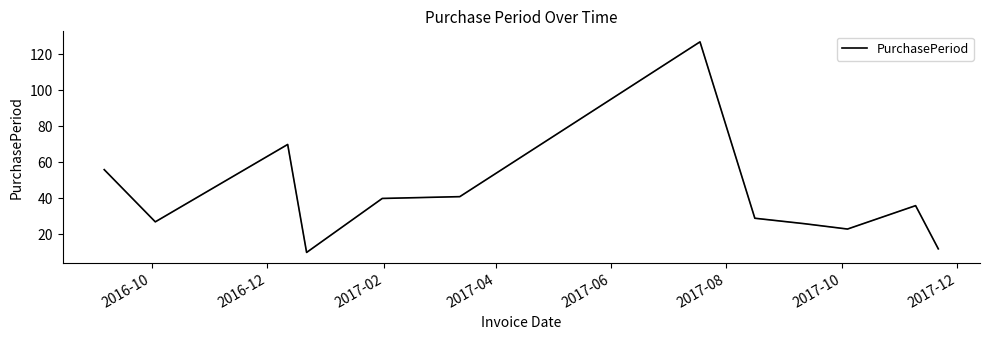

What is the maximum value shown in the chart?

127